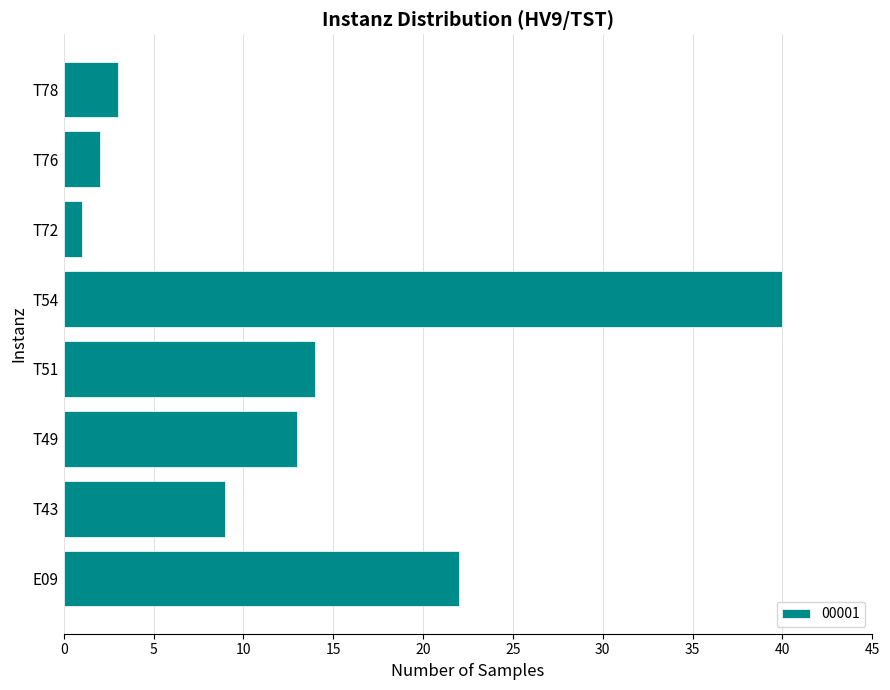

Which has a higher value, T51 or T76?

T51